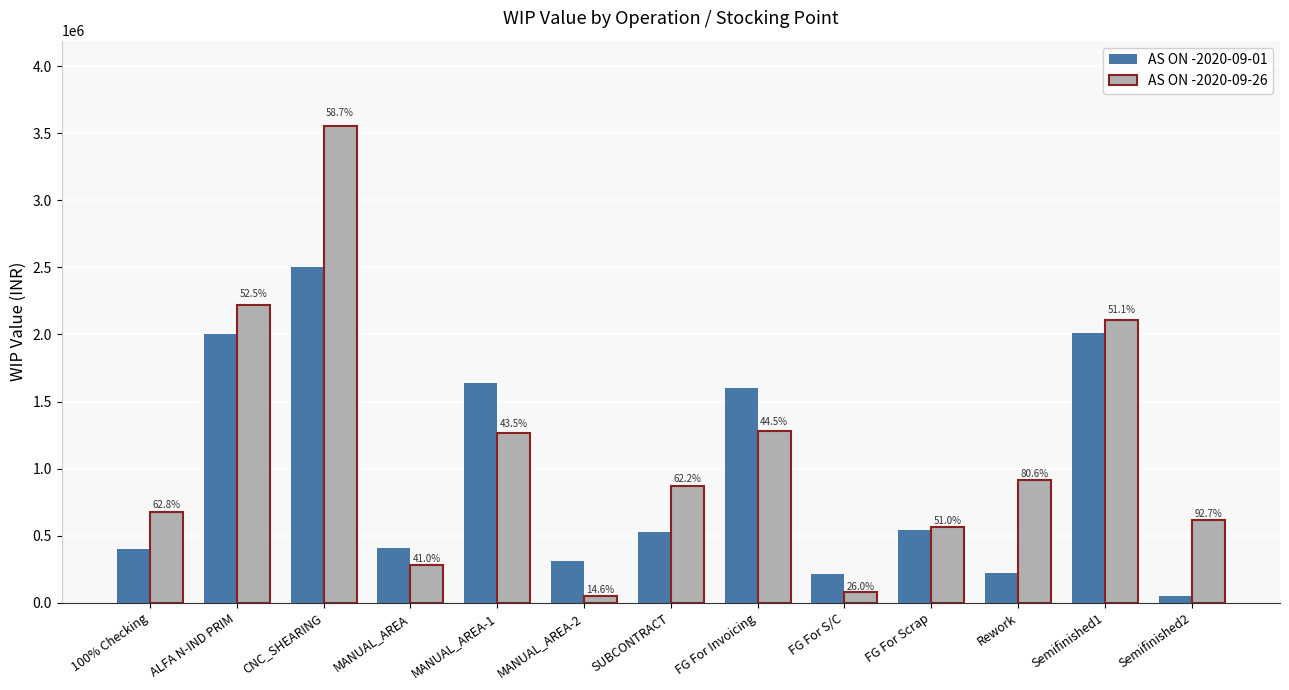

Rank the series at Semifinished2 from highest to lowest value.

AS ON -2020-09-26, AS ON -2020-09-01